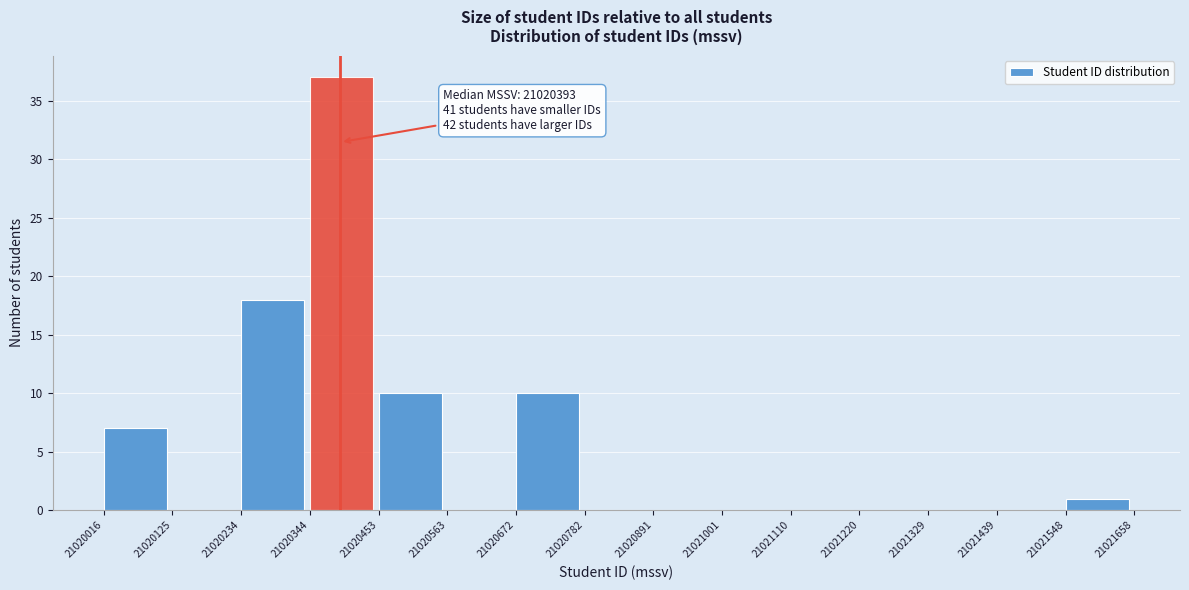

Over which range of the x-axis is the bar tallest?

21020344 to 21020453